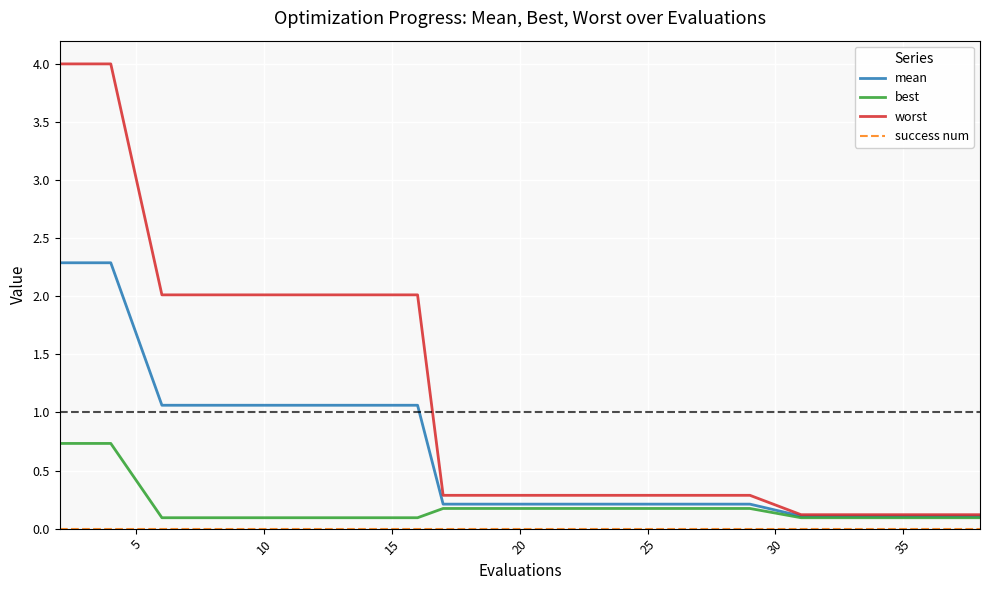

Which series has the widest spread of values?

worst